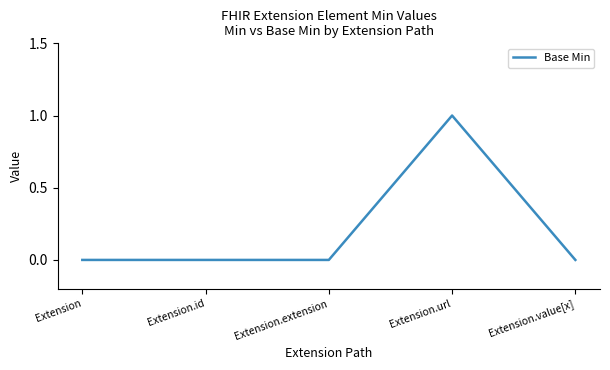

What is the maximum value shown in the chart?

1